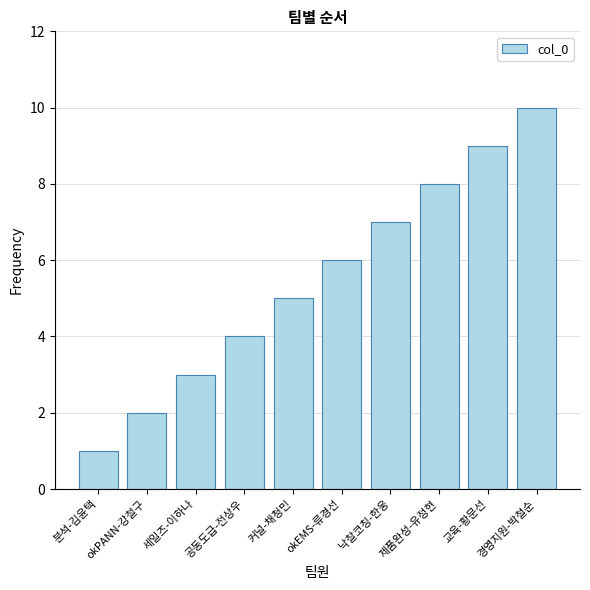

What is the change in value from okPANN-강철구 to 낙찰코칭-한웅?

+5